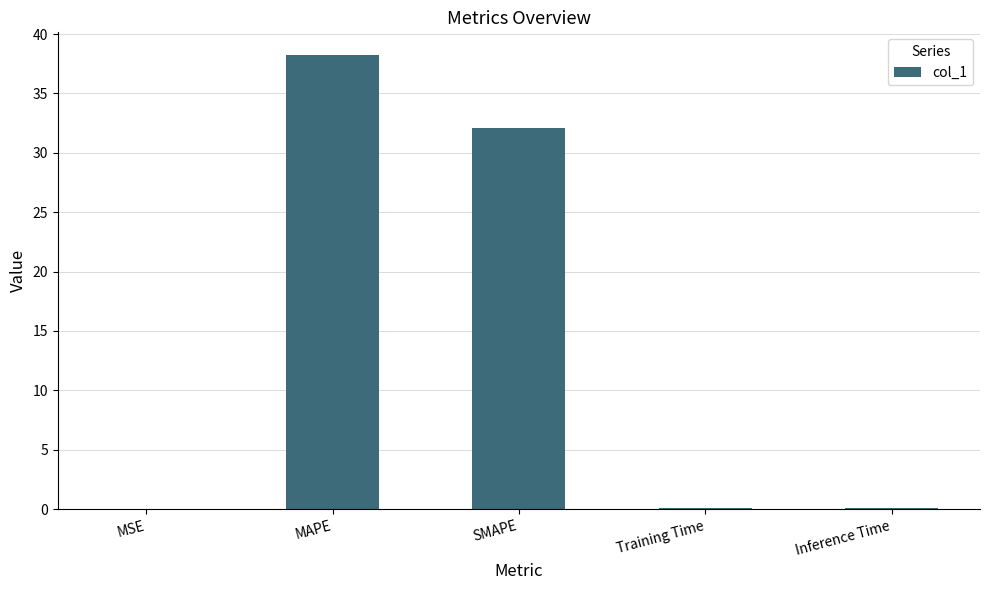

At which label is the value closest to 19?

SMAPE